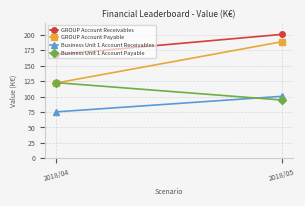

Between 2018/05 and 2018/04, which is larger?

2018/05